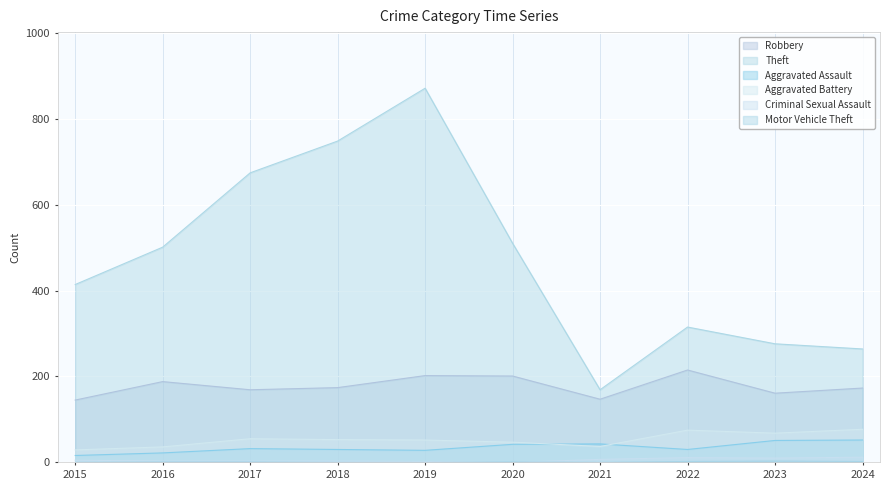

Which label corresponds to the largest value in the chart?

2019